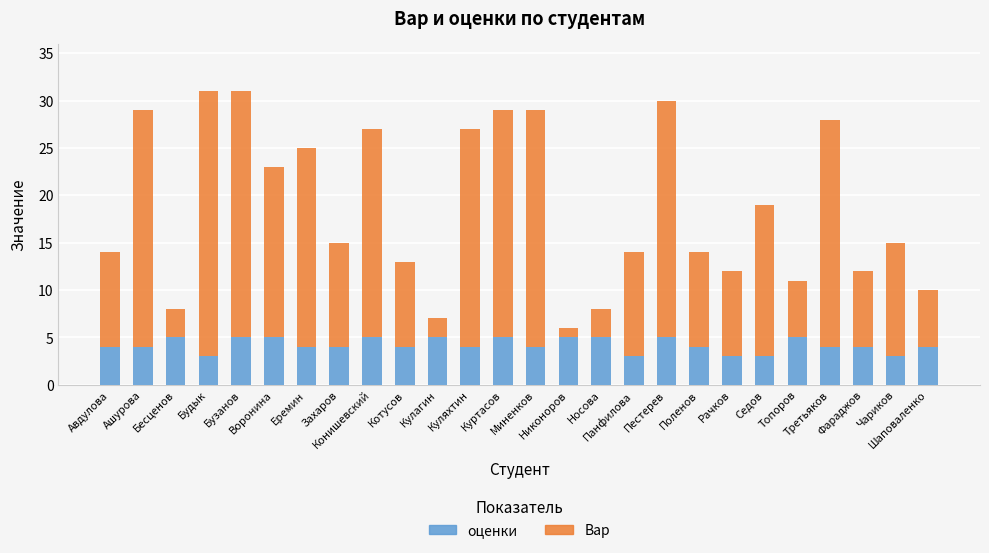

What is the lowest value of the оценки series?

3